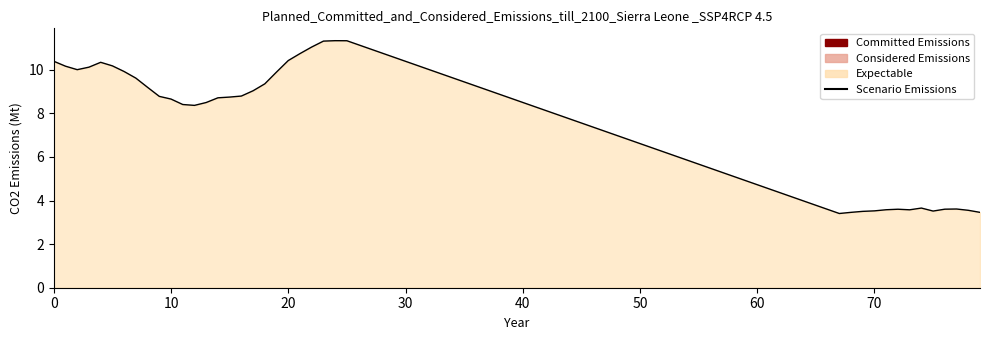

What is the greatest value displayed?

11.3